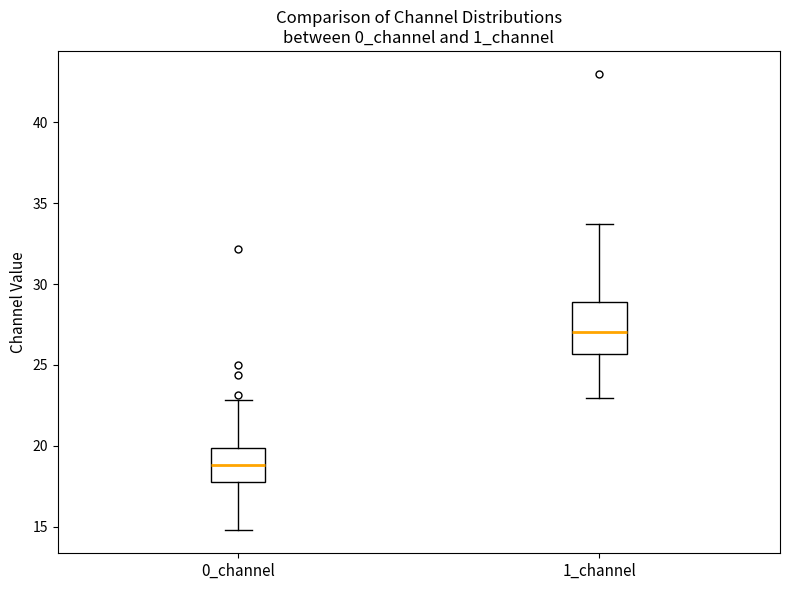

Which box's median line is the highest?

1_channel